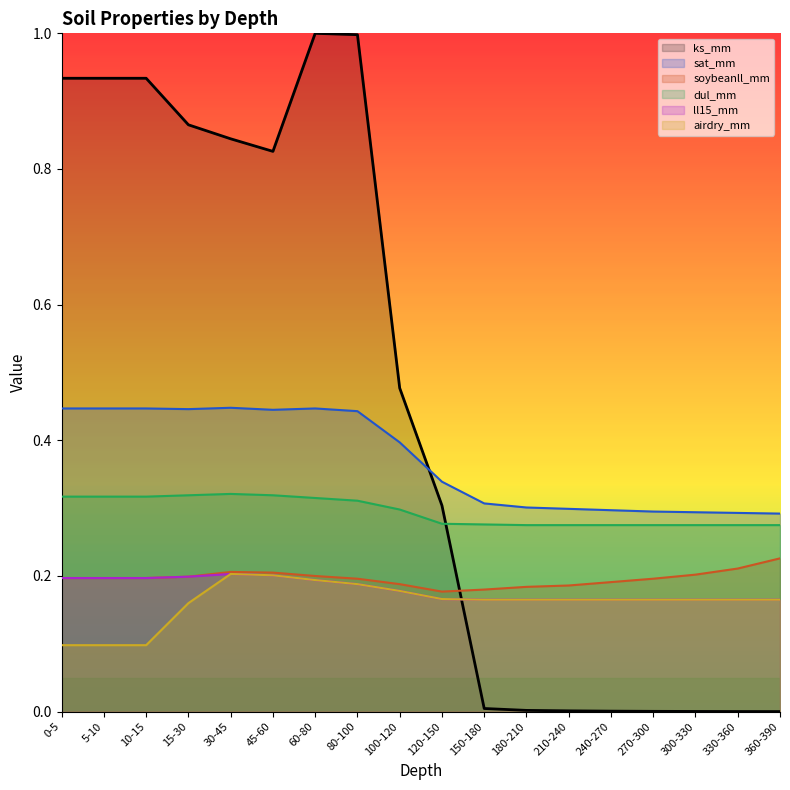

Is the value of dul_mm at 240-270 greater than the value of sat_mm at 5-10?

No